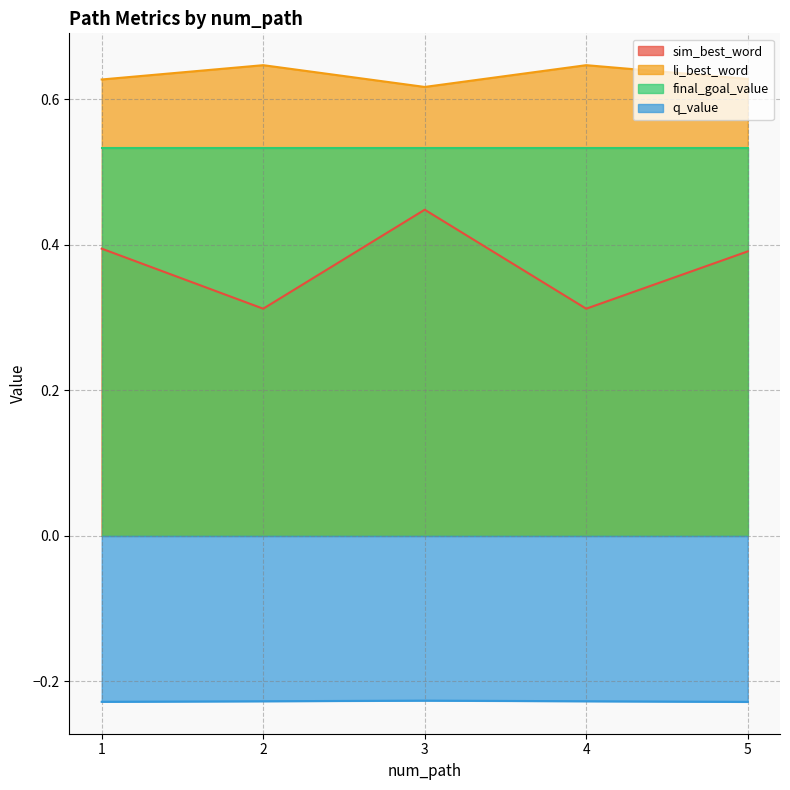

Rank the series by their maximum value, from highest to lowest.

li_best_word, final_goal_value, sim_best_word, q_value